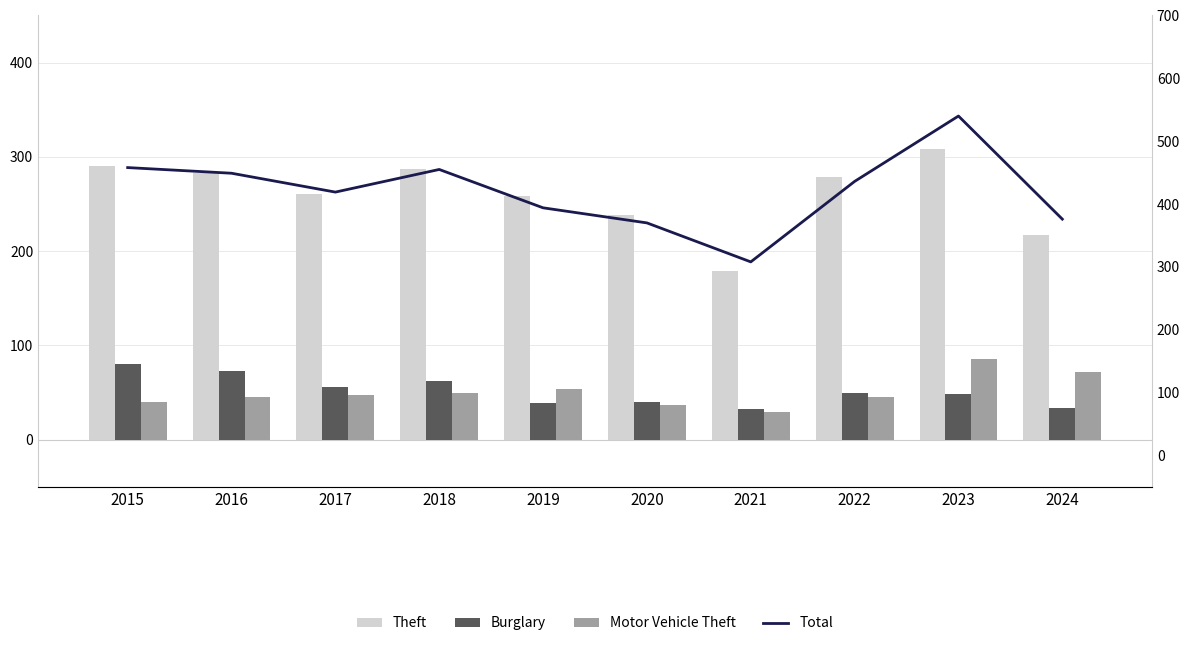

What is the sum of all Motor Vehicle Theft values?

506